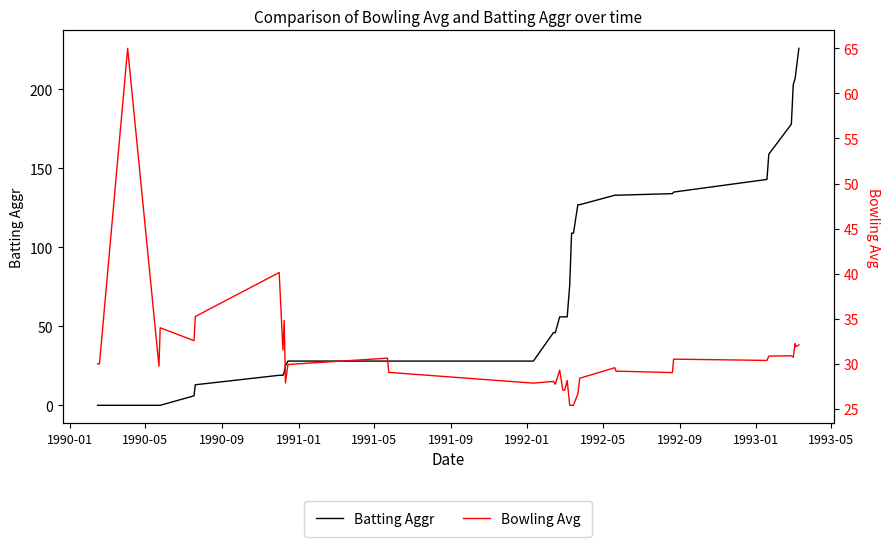

What is the difference between the highest and lowest values at 1990-05?

30.0